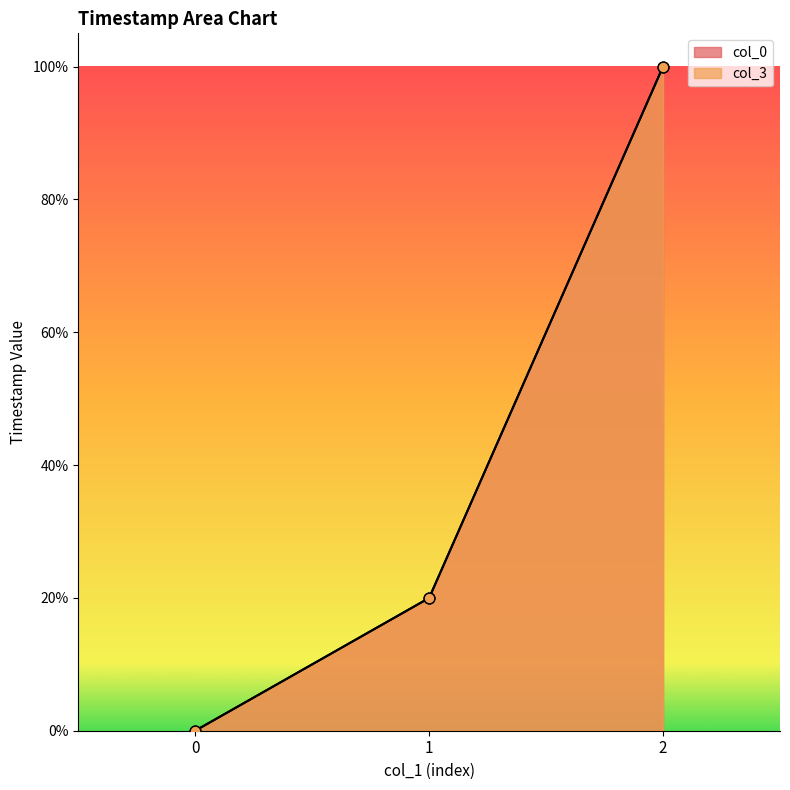

At how many categories does at least one series exceed 39?

1